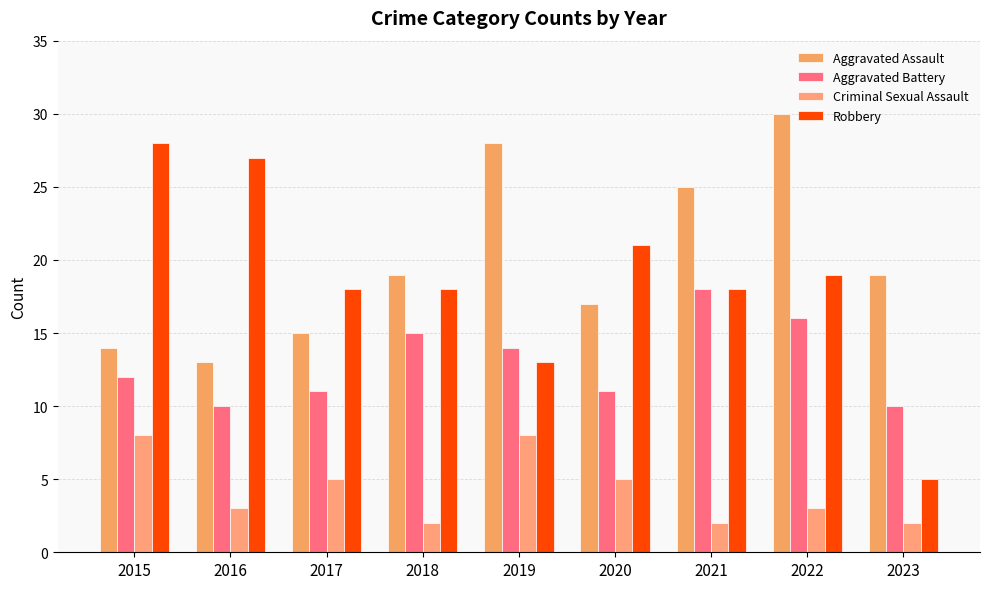

Reading left to right, extract all data points from this chart.

Aggravated Assault: 2015=14	2016=13	2017=15	2018=19	2019=28	2020=17	2021=25	2022=30	2023=19
Aggravated Battery: 2015=12	2016=10	2017=11	2018=15	2019=14	2020=11	2021=18	2022=16	2023=10
Criminal Sexual Assault: 2015=8	2016=3	2017=5	2018=2	2019=8	2020=5	2021=2	2022=3	2023=2
Robbery: 2015=28	2016=27	2017=18	2018=18	2019=13	2020=21	2021=18	2022=19	2023=5